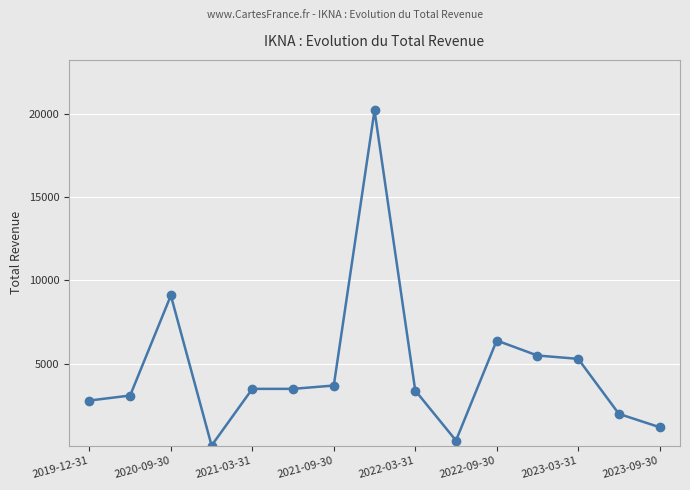

How many distinct data groups are displayed?

1